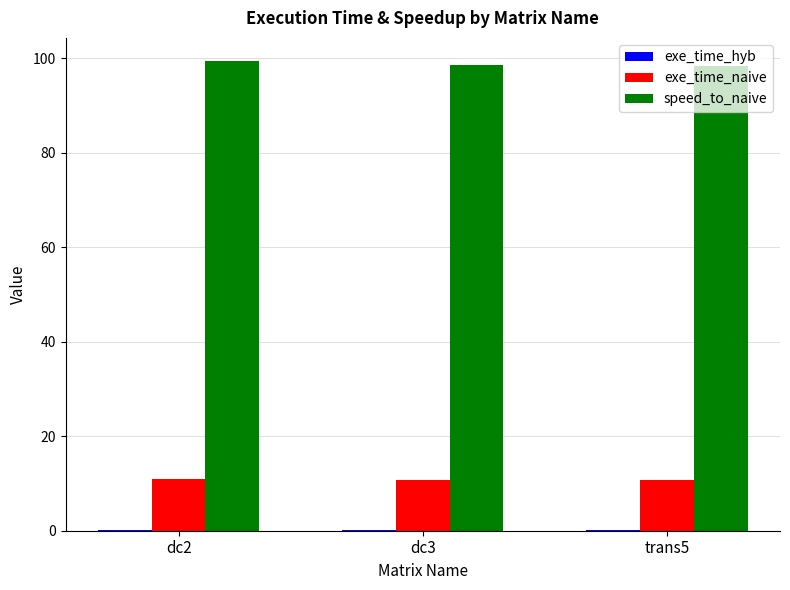

Which series has the largest total across all categories?

speed_to_naive